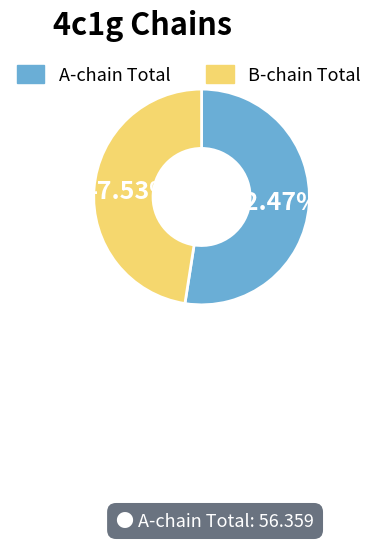

Is there a majority slice in this chart?

Yes